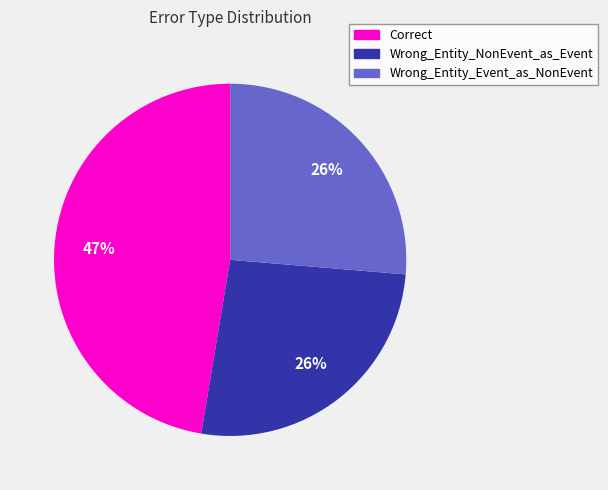

To the nearest percent, what is the average slice percentage?

33%